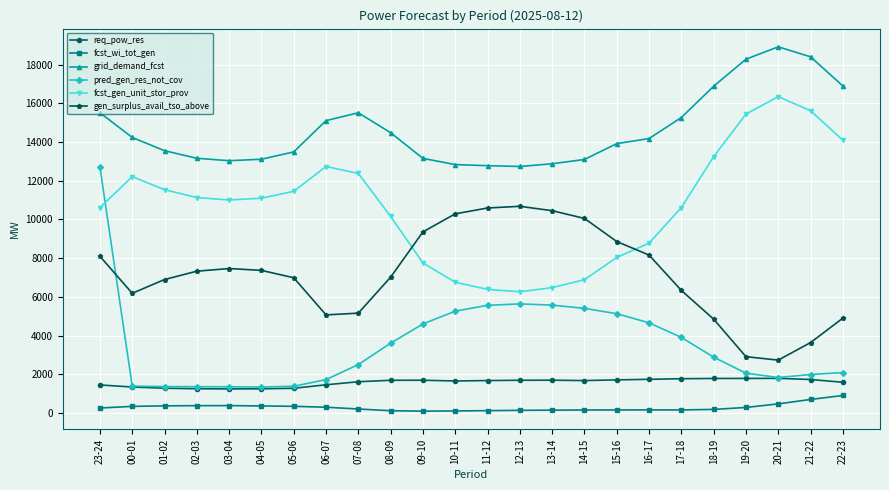

How many data points in fcst_wi_tot_gen are less than 250?

12